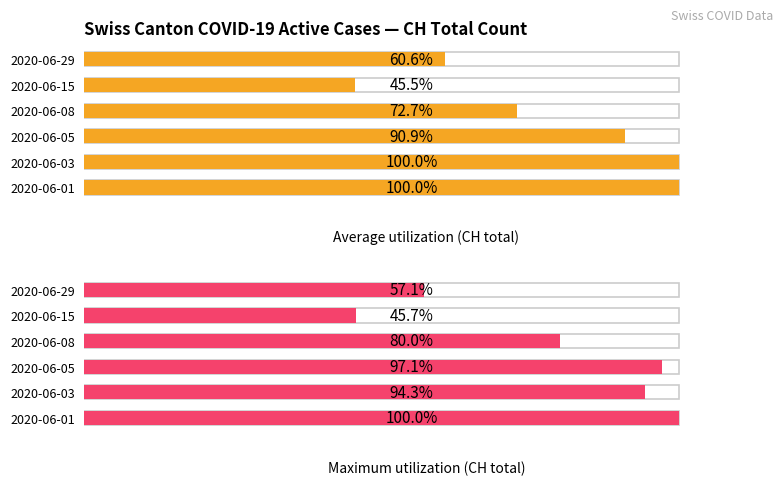

Is the value of Maximum utilization (CH total) at 2020-06-03 greater than the value of Average utilization (CH total) at 2020-06-03?

No